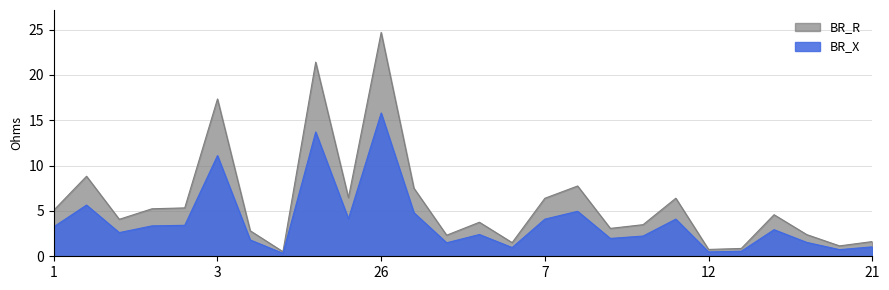

How many lines are shown in the chart?

2